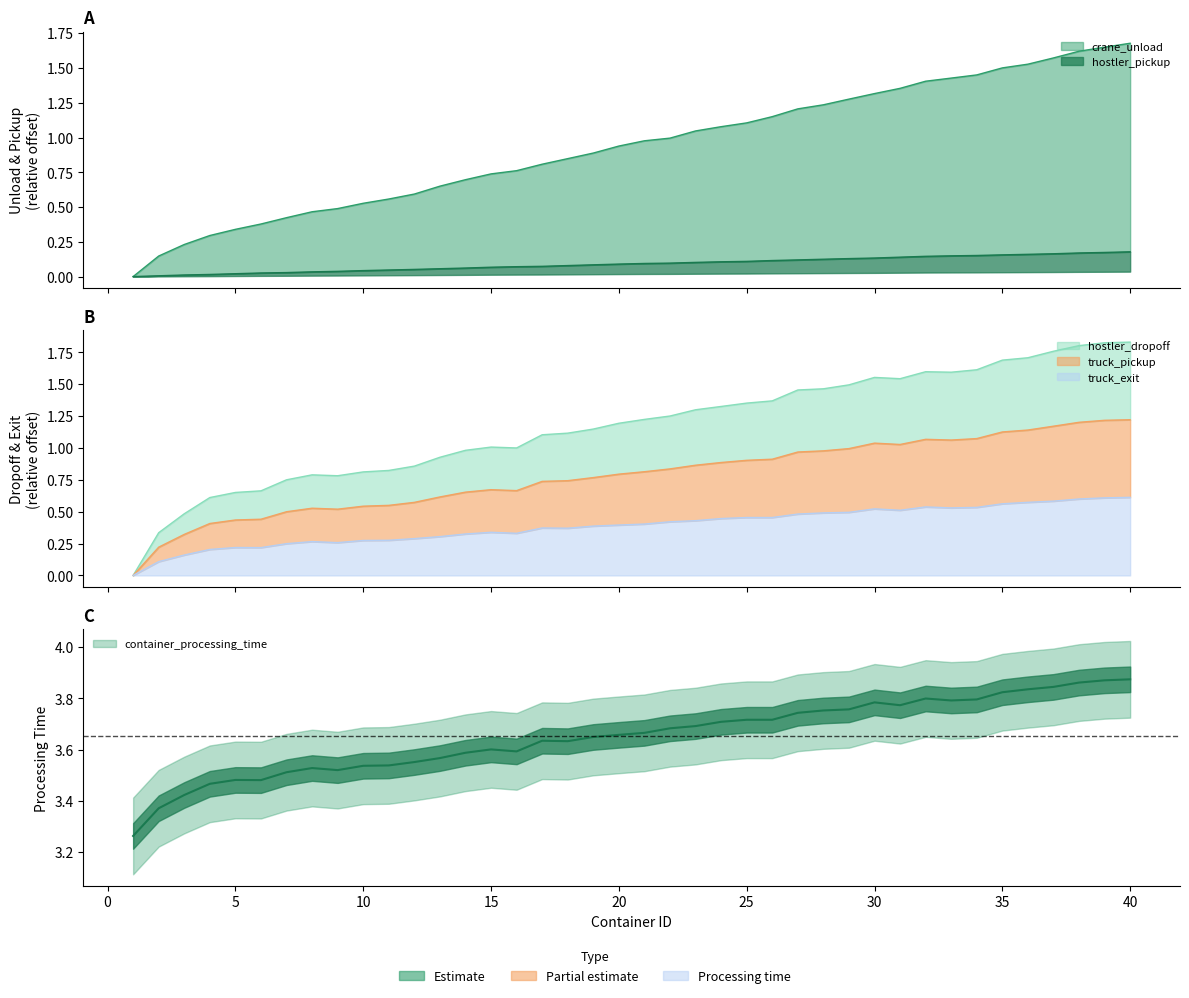

What is the sum of the truck_exit values at 15 and 36?

7.4